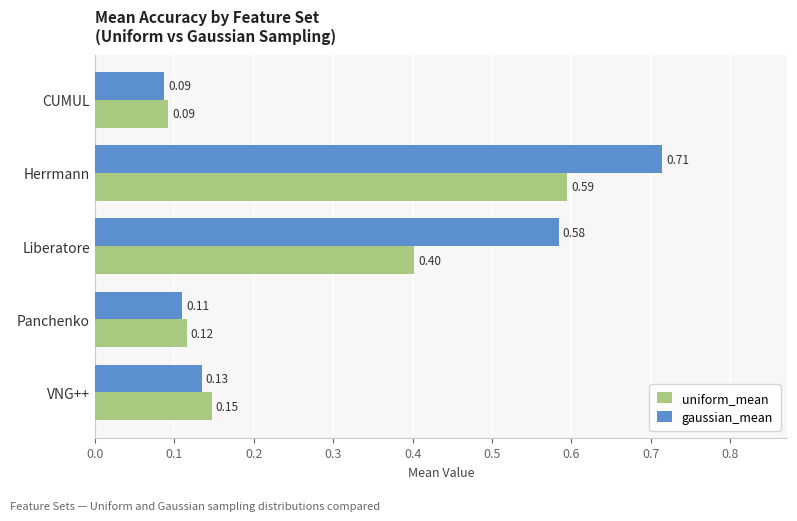

At which category is the sum across all series the highest?

Herrmann